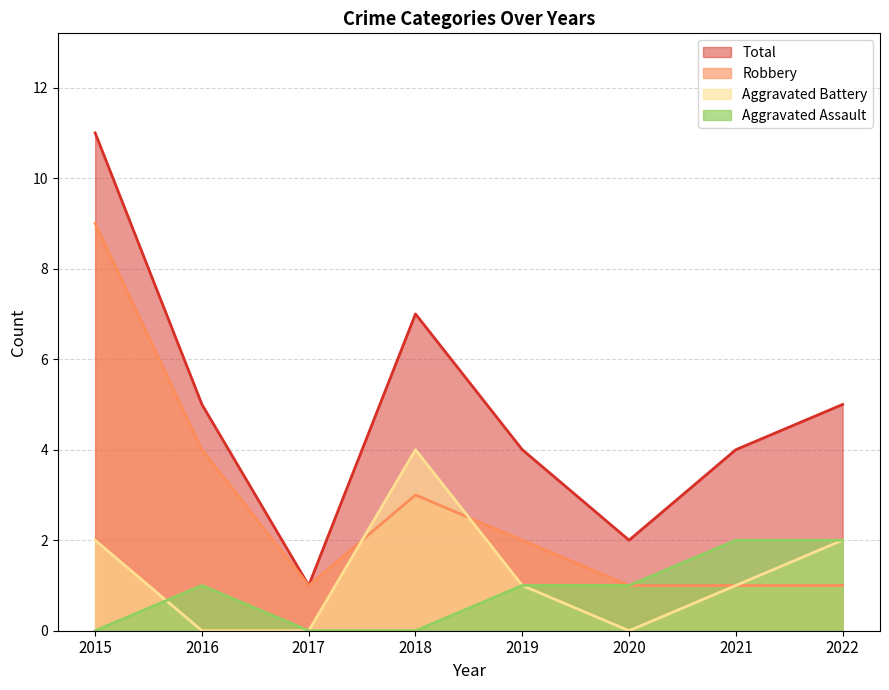

In Robbery, how many points are lower than both neighbors (excluding endpoints)?

1